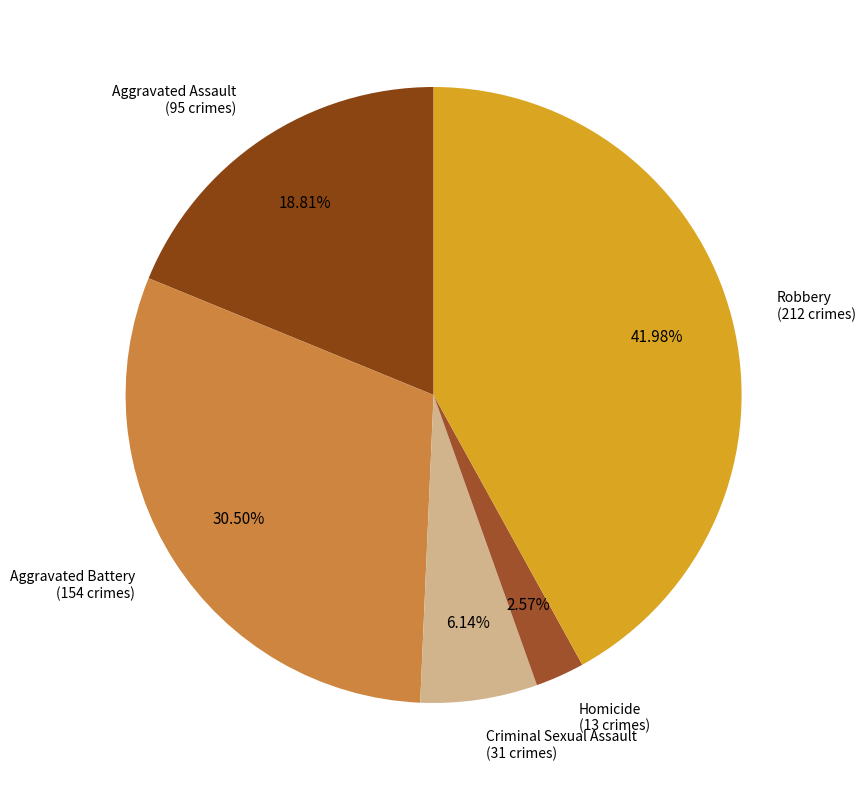

Count the number of slices in the pie.

5